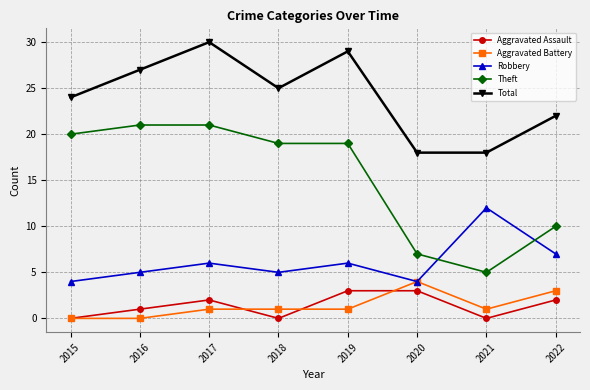

What are all the series names shown in the legend?

Aggravated Assault, Aggravated Battery, Robbery, Theft, Total